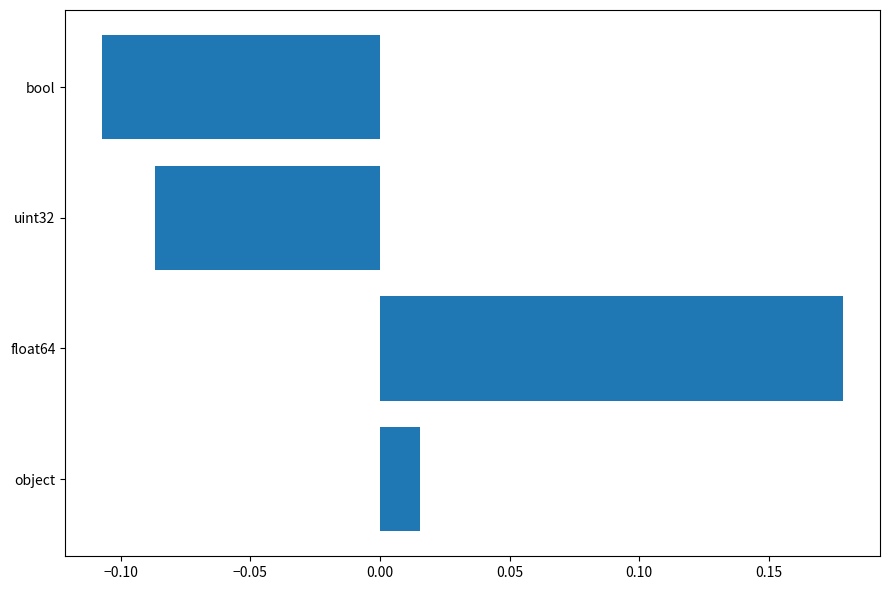

Count the number of values greater than 0.

2